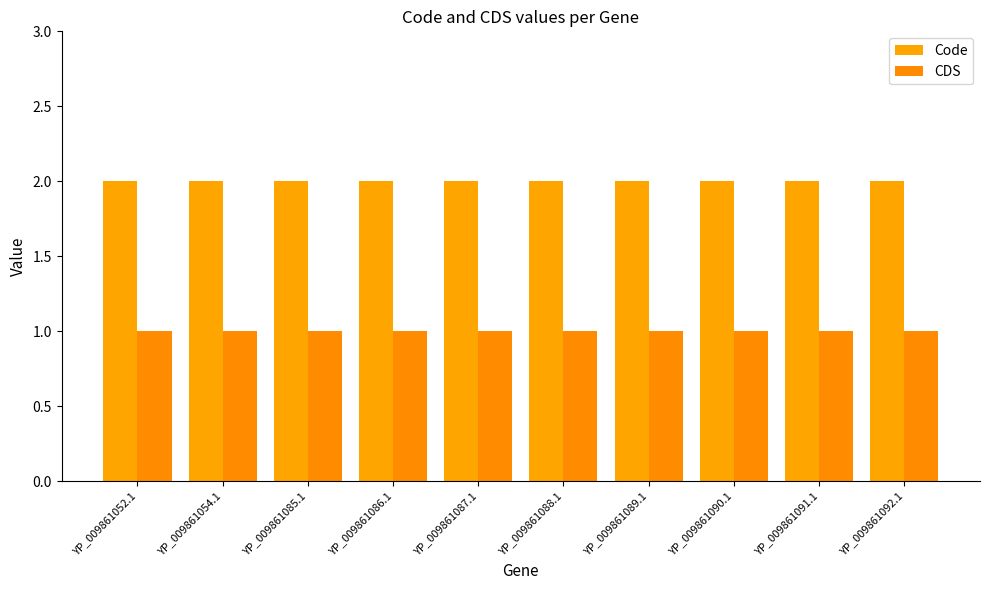

List the series in order of their peak value, lowest first.

CDS, Code